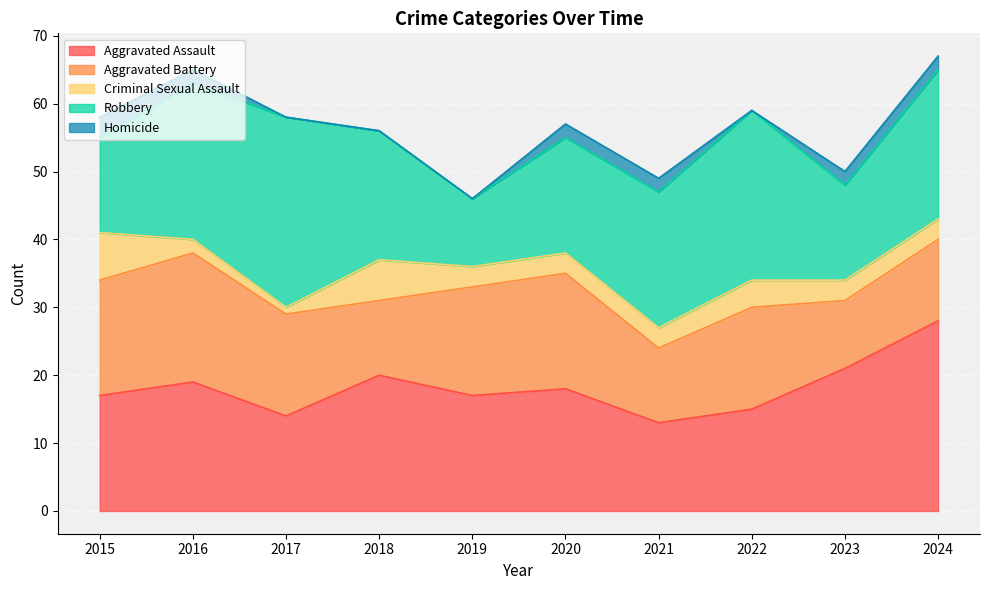

What are all the series names shown in the legend?

Aggravated Assault, Aggravated Battery, Criminal Sexual Assault, Robbery, Homicide